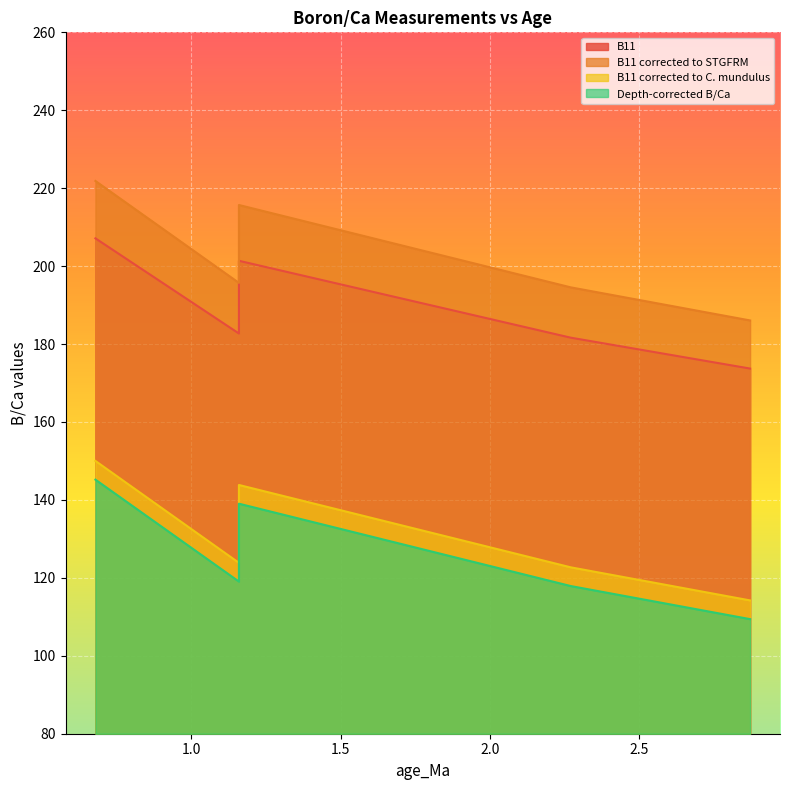

How many data points does each series have?

5